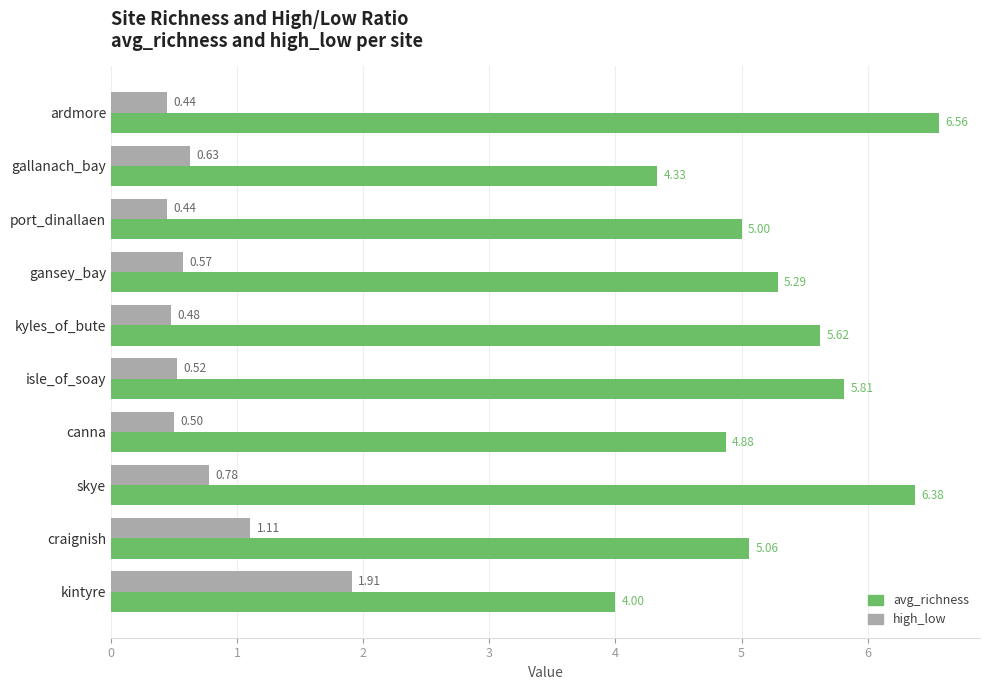

Which series has the widest spread of values?

avg_richness